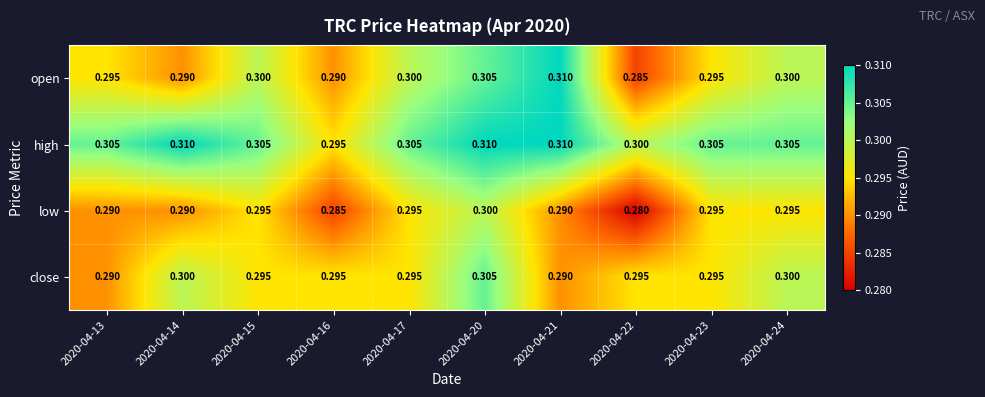

Which series has the widest spread of values?

open